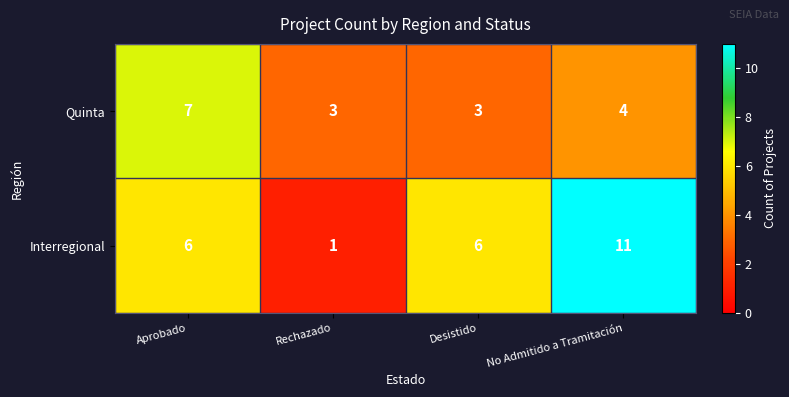

At how many categories does at least one series exceed 4?

3